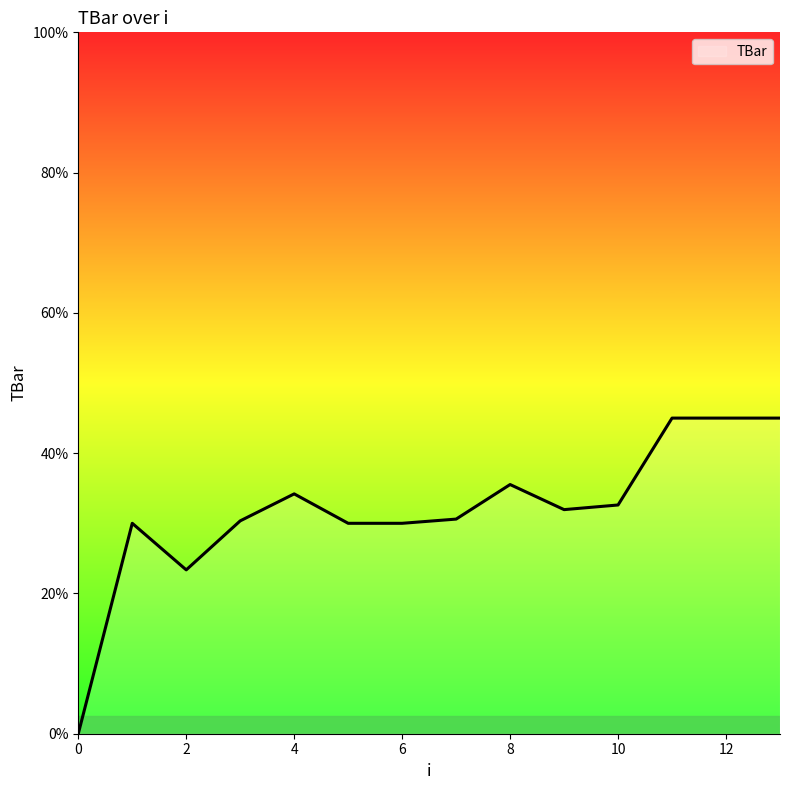

What is the greatest value displayed?

45.0